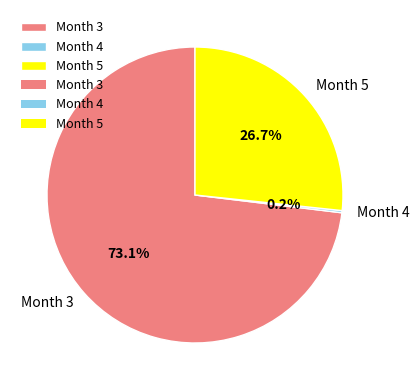

Combined, what portion of the pie is Month 5 and Month 3?

99.8%